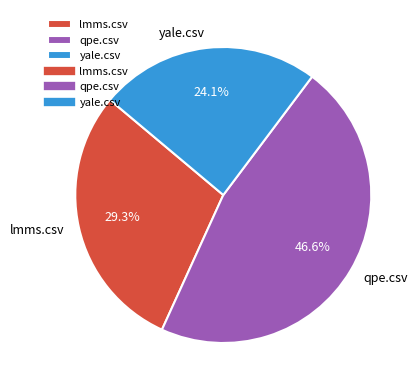

What percentage is NOT represented by lmms.csv?

70.7%